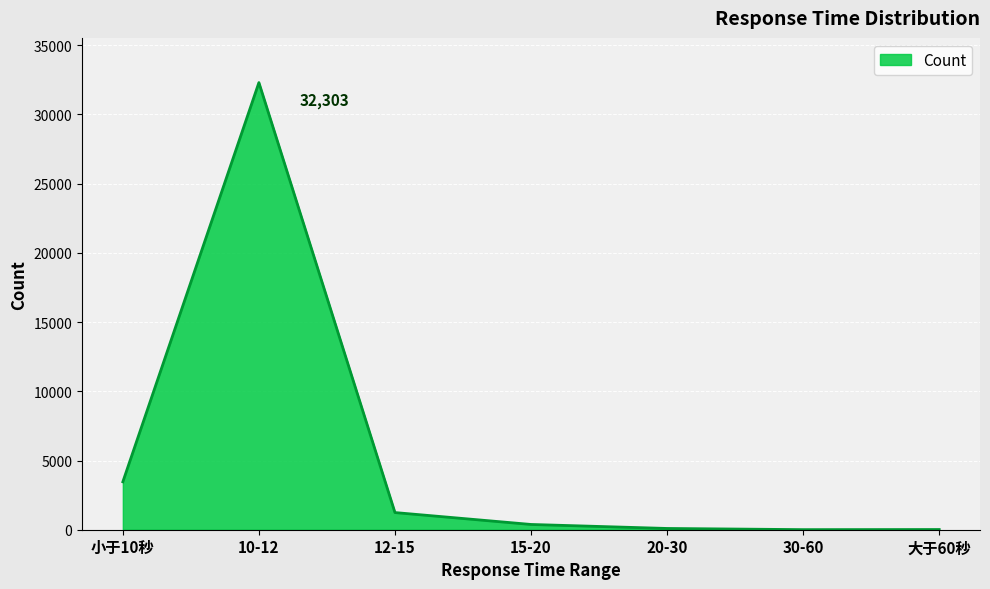

What is the change in value from 10-12 to 15-20?

-31923